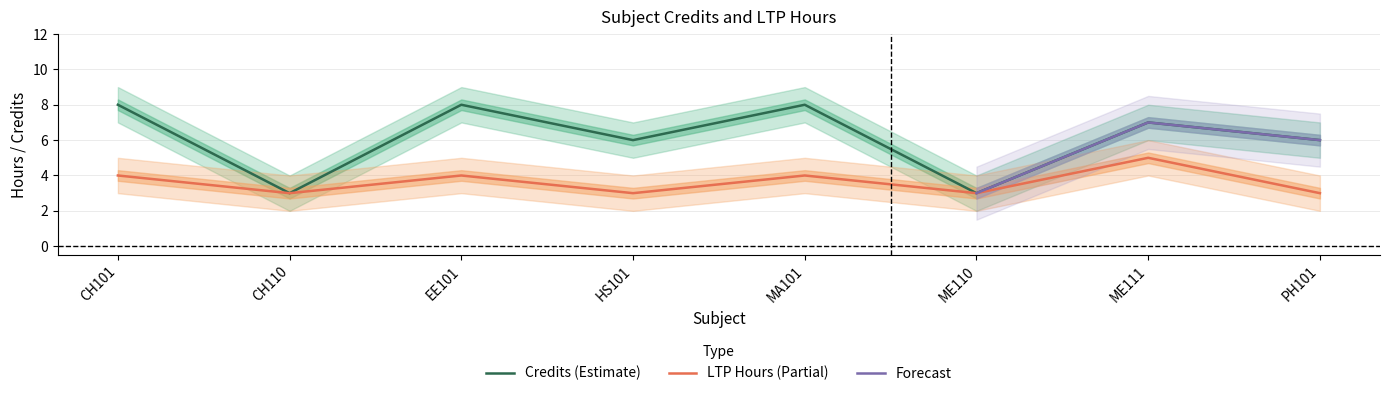

Which has a higher value, ME110 or CH110?

ME110